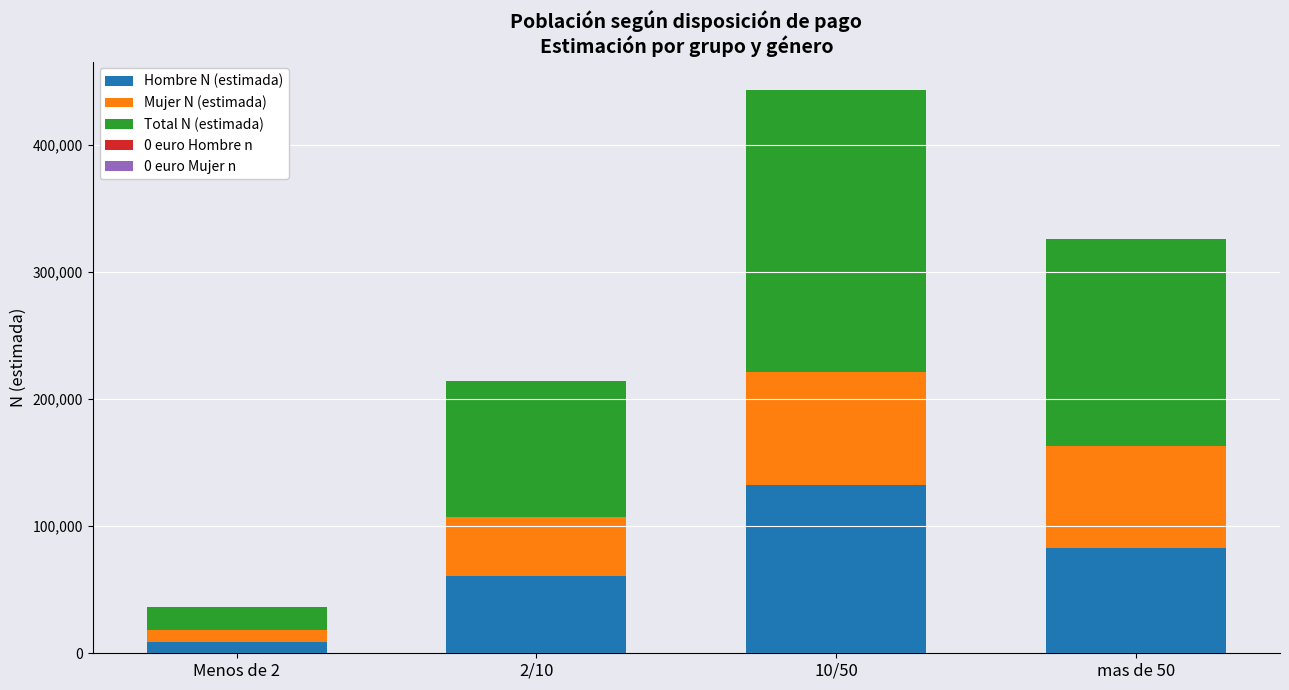

At which category is the sum across all series the highest?

10/50